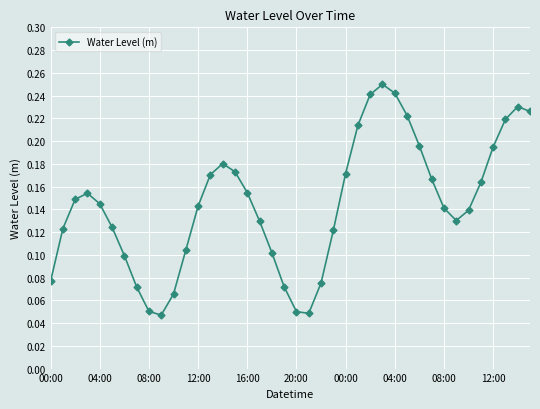

How many values are between 0 and 1?

40